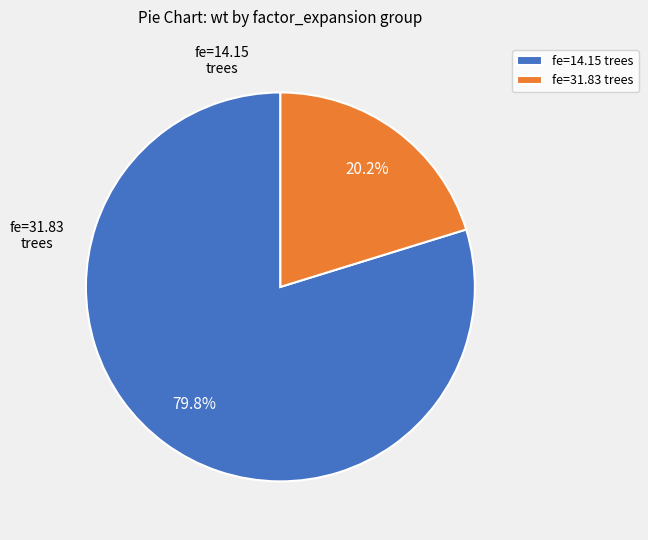

What is the majority slice?

fe=14.15 trees